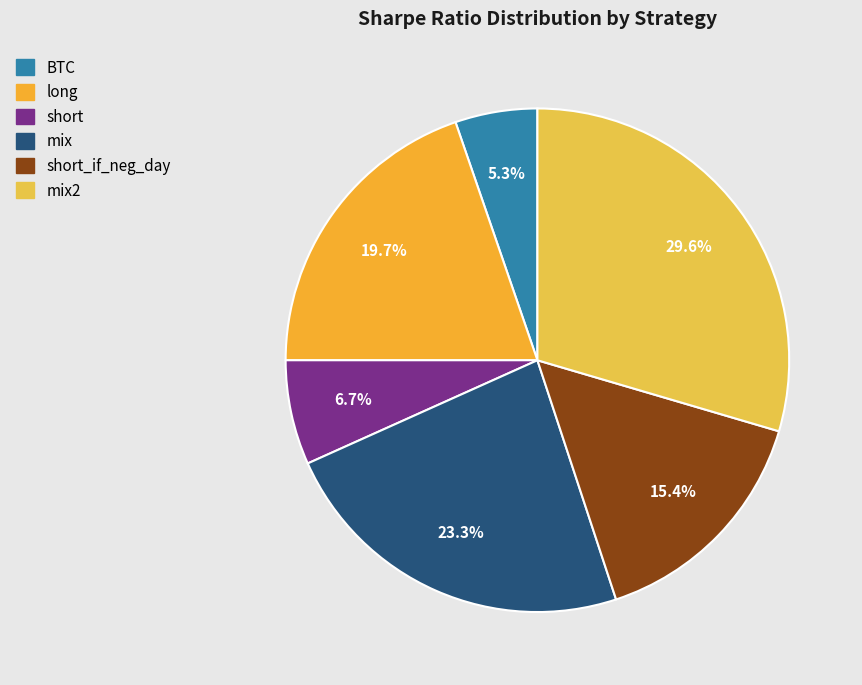

How many slices are in this pie chart?

6